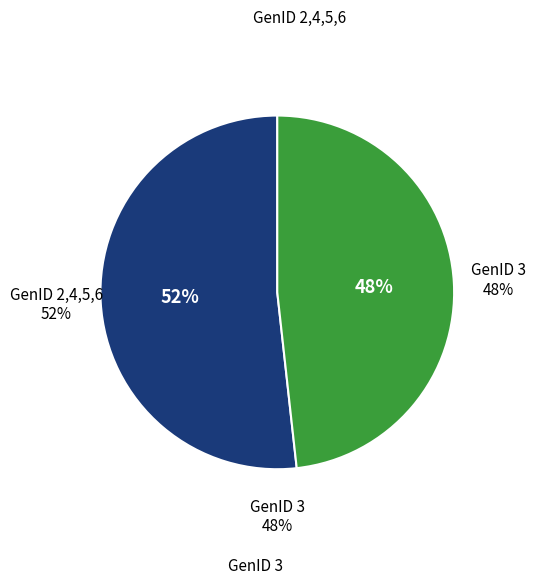

The GenID 3 slice represents 43% of the pie. True or false?

False